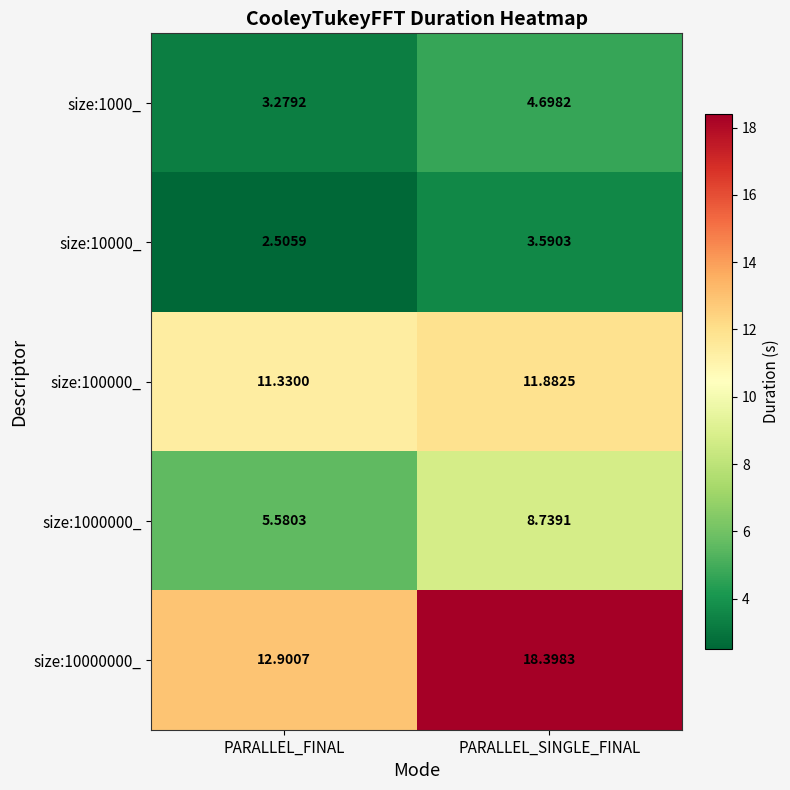

Rank the categories by size:1000000_ value from highest to lowest.

PARALLEL_SINGLE_FINAL, PARALLEL_FINAL